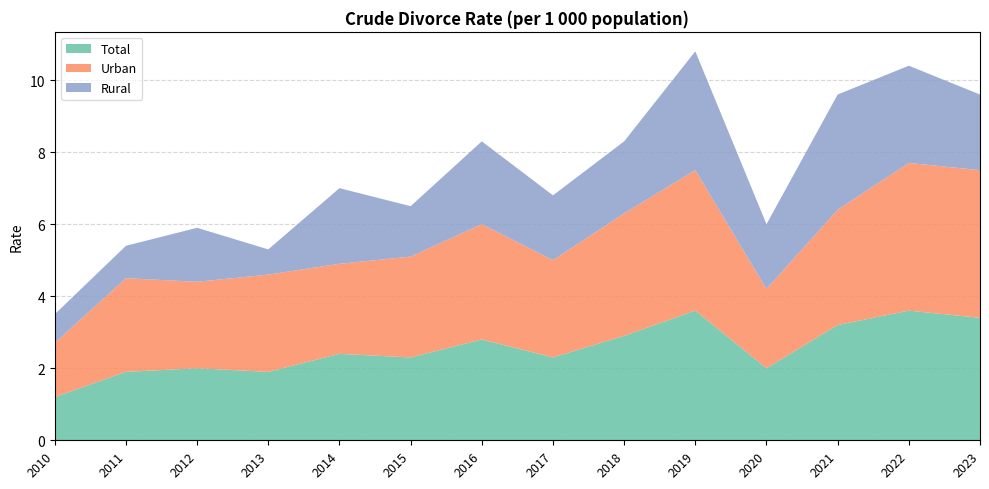

Reading right to left, extract all data points from this chart.

Total: 2023=3.4	2022=3.6	2021=3.2	2020=2.0	2019=3.6	2018=2.9	2017=2.3	2016=2.8	2015=2.3	2014=2.4	2013=1.9	2012=2.0	2011=1.9	2010=1.2
Urban: 2023=4.1	2022=4.1	2021=3.2	2020=2.2	2019=3.9	2018=3.4	2017=2.7	2016=3.2	2015=2.8	2014=2.5	2013=2.7	2012=2.4	2011=2.6	2010=1.5
Rural: 2023=2.1	2022=2.7	2021=3.2	2020=1.8	2019=3.3	2018=2.0	2017=1.8	2016=2.3	2015=1.4	2014=2.1	2013=0.7	2012=1.5	2011=0.9	2010=0.8